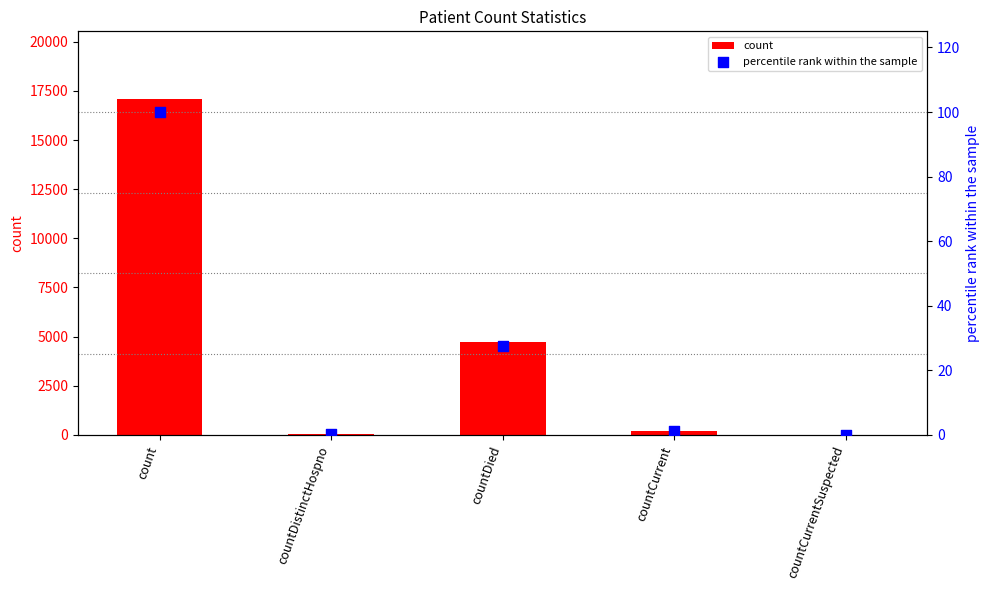

At which category is the sum across all series the highest?

count